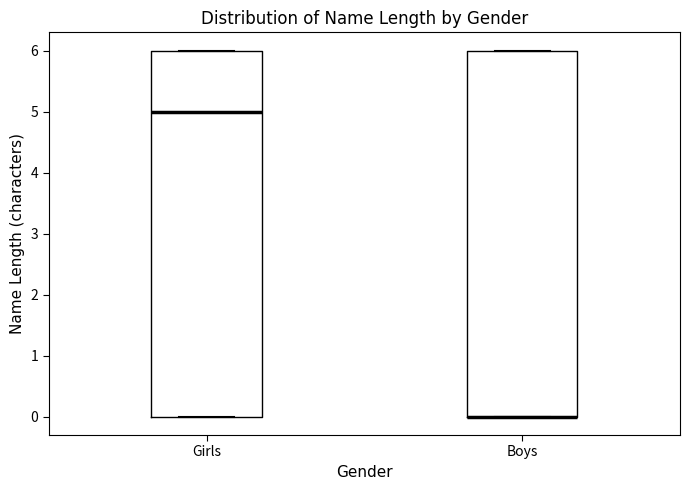

Reading left to right, transcribe this box plot: for each box, give where its median line is, the range the box spans, and where its two whiskers end, as read against the y-axis. The values are not printed on the chart, so give them approximately, as read against the axis.

Girls: median 5, box 0 to 6, whiskers 0 to 6
Boys: median 0 (drawn on the box's lower edge), box 0 to 6, whiskers 0 to 6